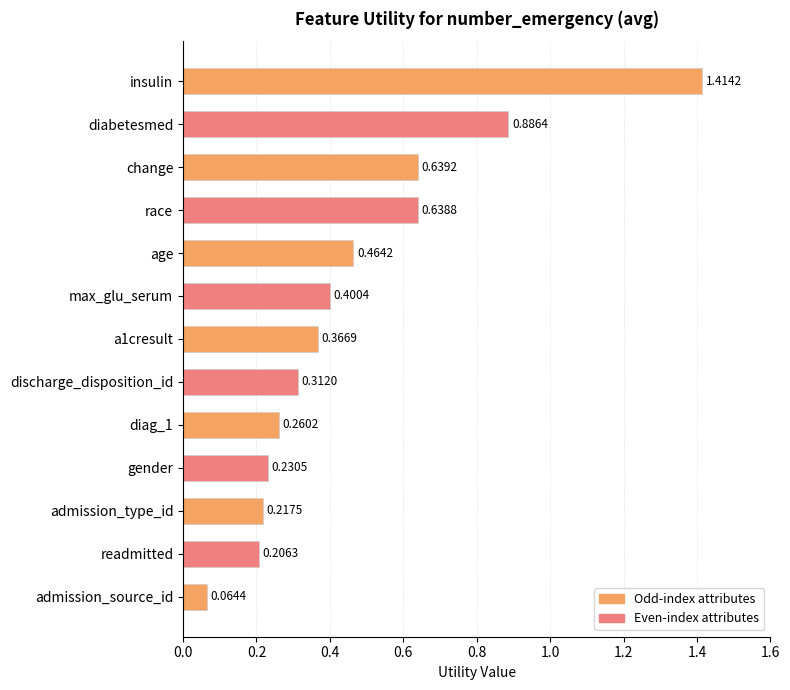

What is the sum of all values?

6.1